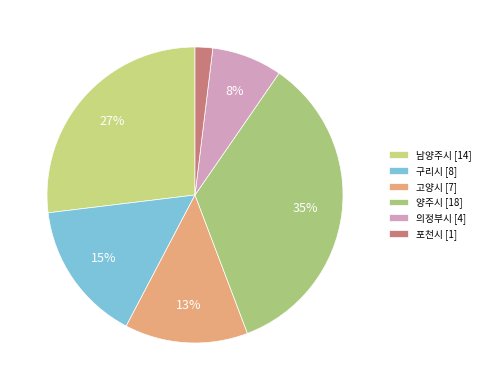

Is there a majority slice in this chart?

No